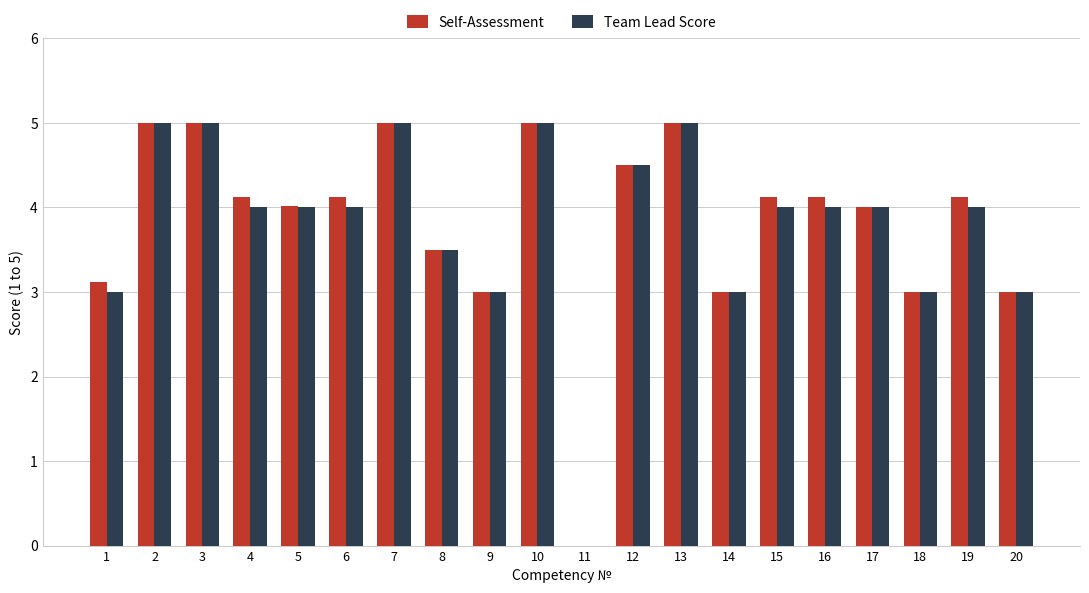

The value of Team Lead Score at 11 is 0.0. True or false?

True